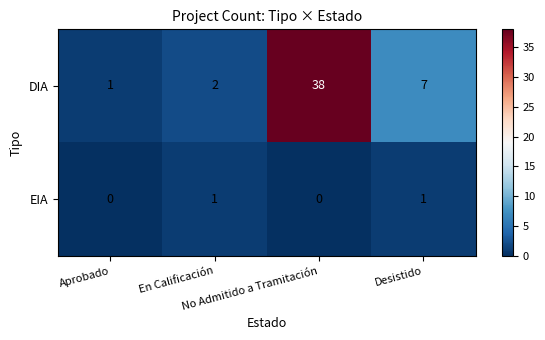

Count the number of data series in this chart.

2